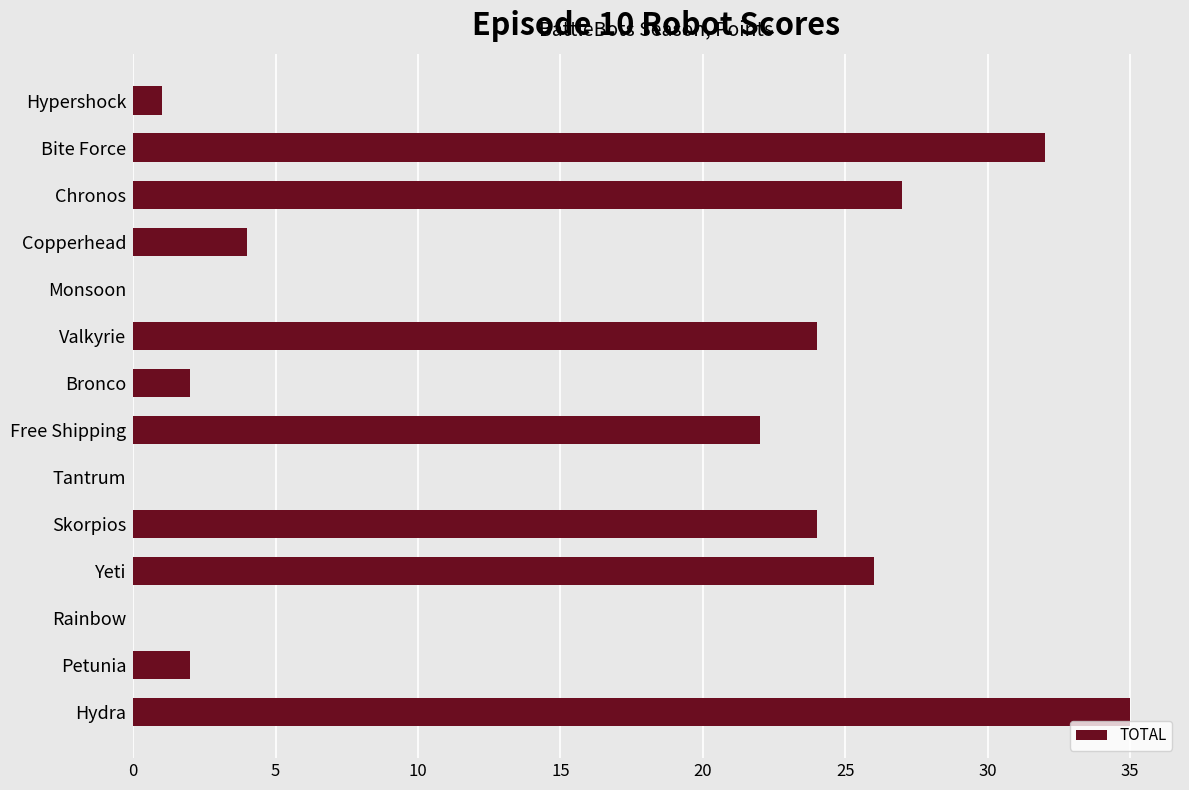

At which category does the chart reach its peak across all series?

Hydra